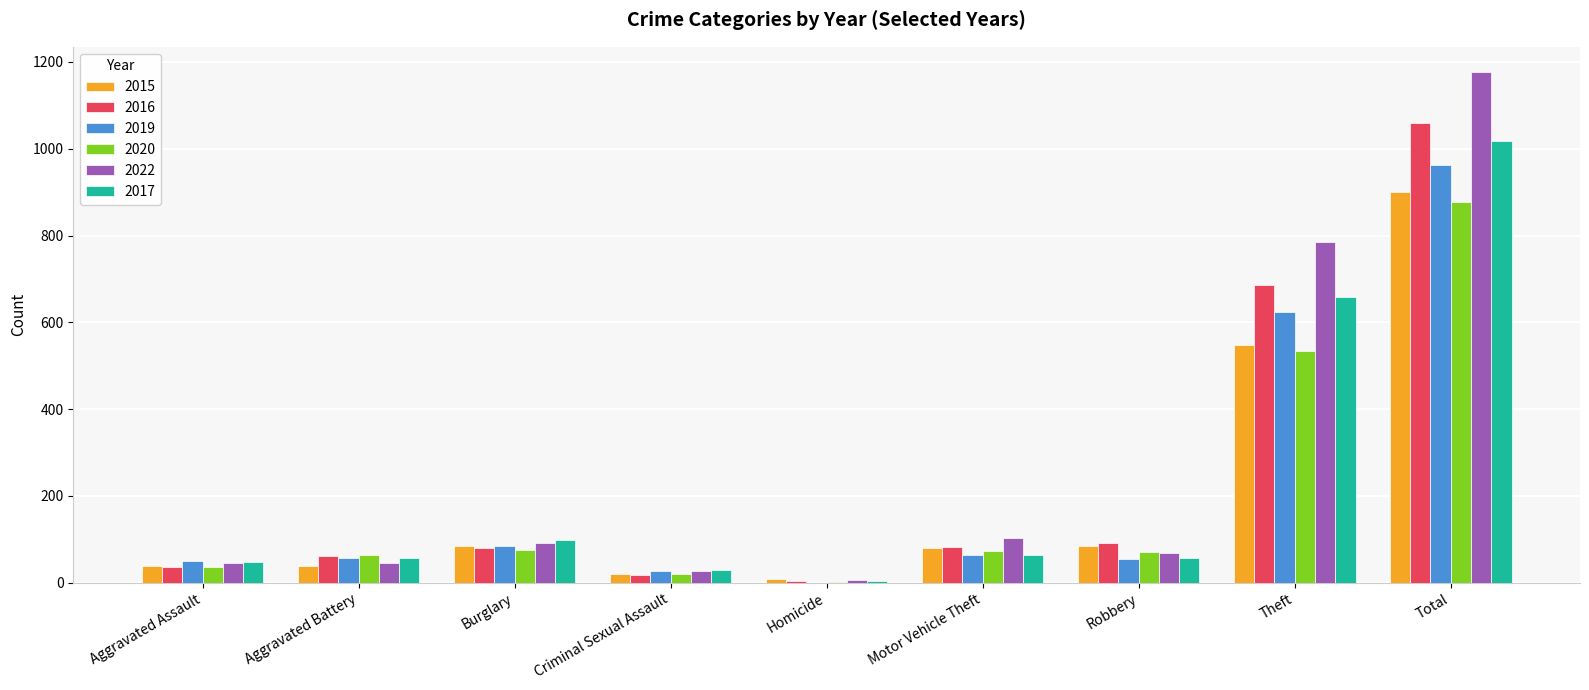

The value of 2020 at Robbery is 70. True or false?

True